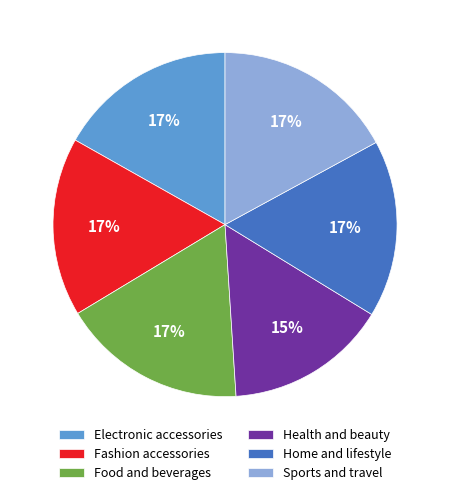

Does Food and beverages account for over 50% of the chart?

No